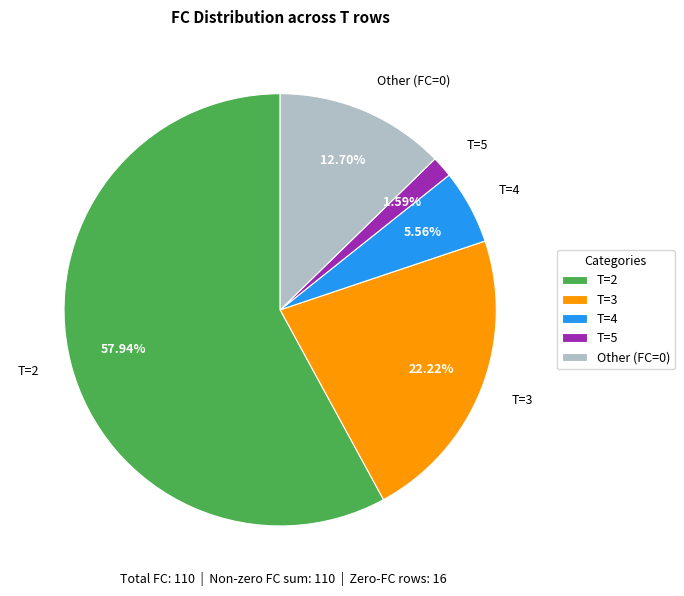

To the nearest percent, what percentage of the pie is T=2?

58%